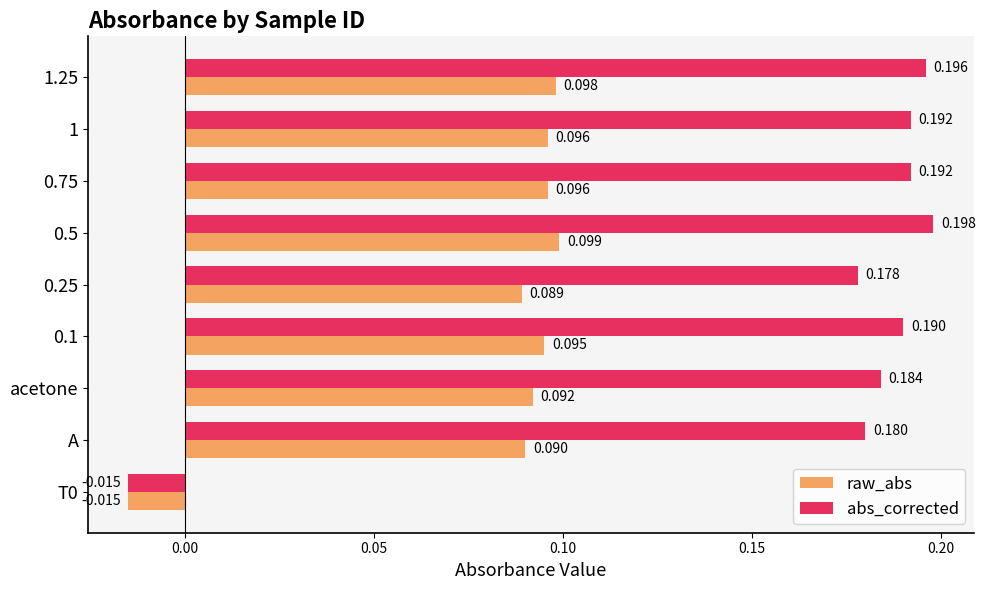

Between 0.25 and 0.5, which series saw the biggest shift?

abs_corrected